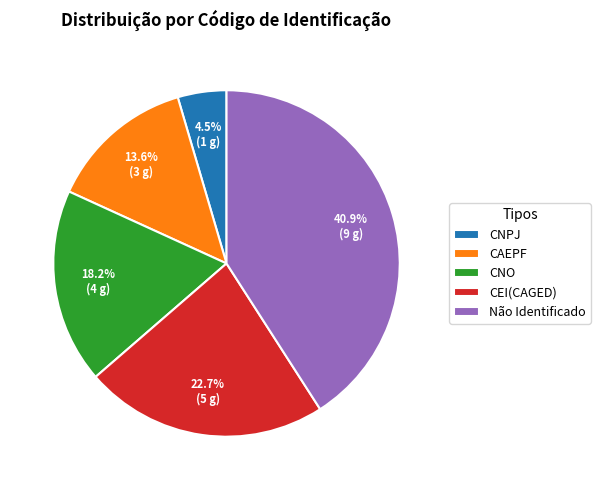

Is there any slice that represents more than half of the pie?

No